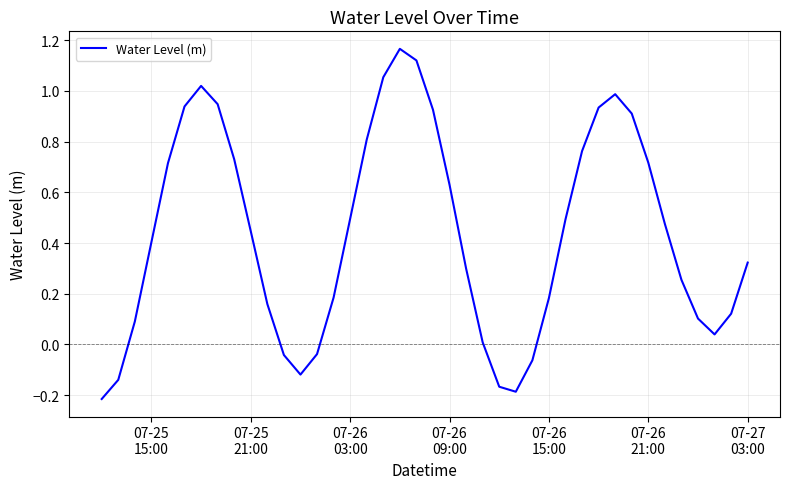

What is the smallest value displayed?

-0.2